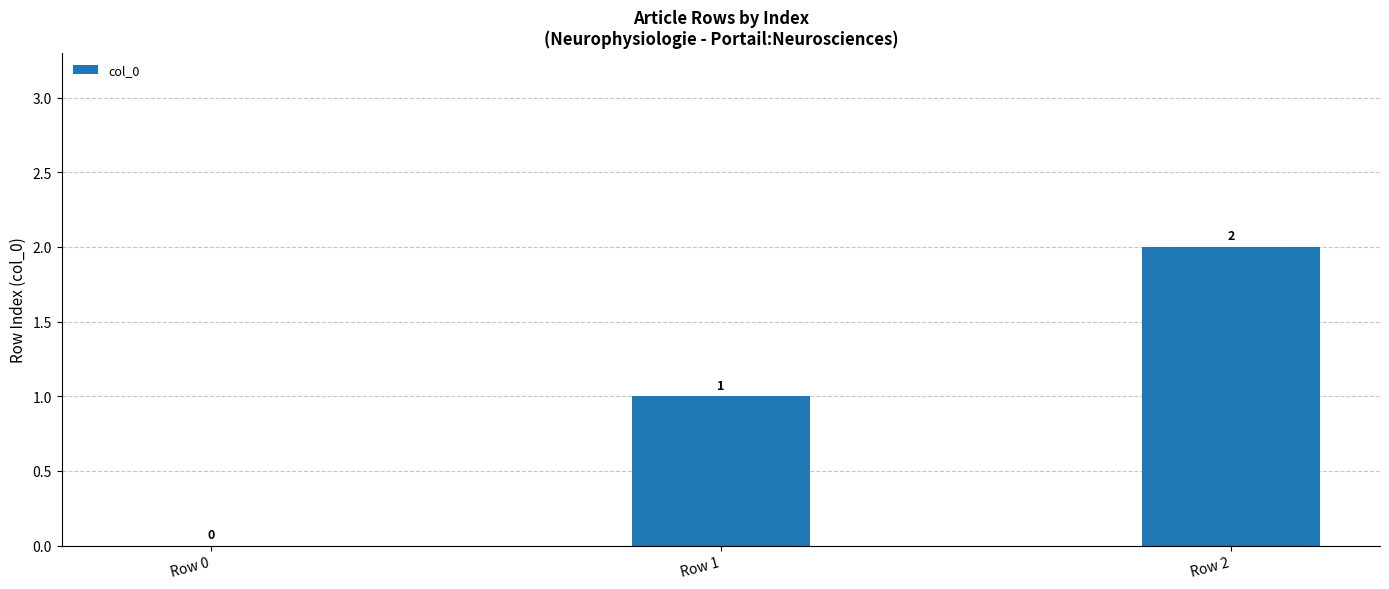

The chart shows a value of 2 at Row 1. True or false?

False